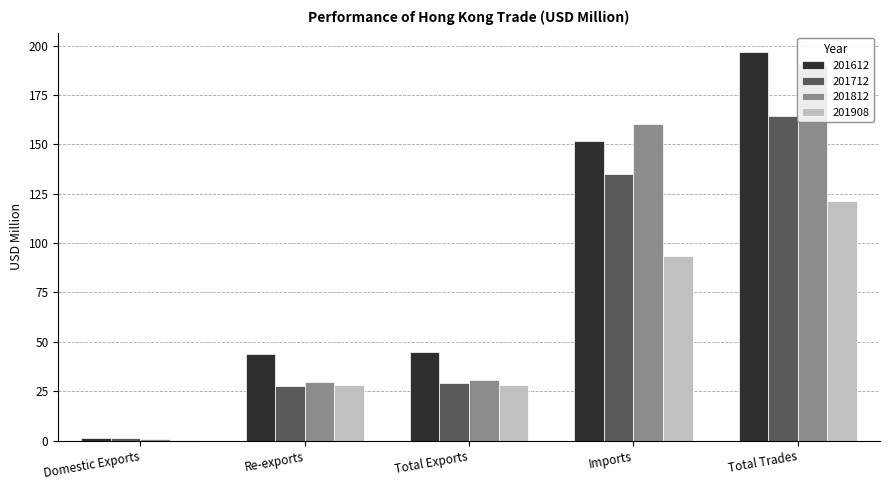

What is the greatest value displayed?

196.7